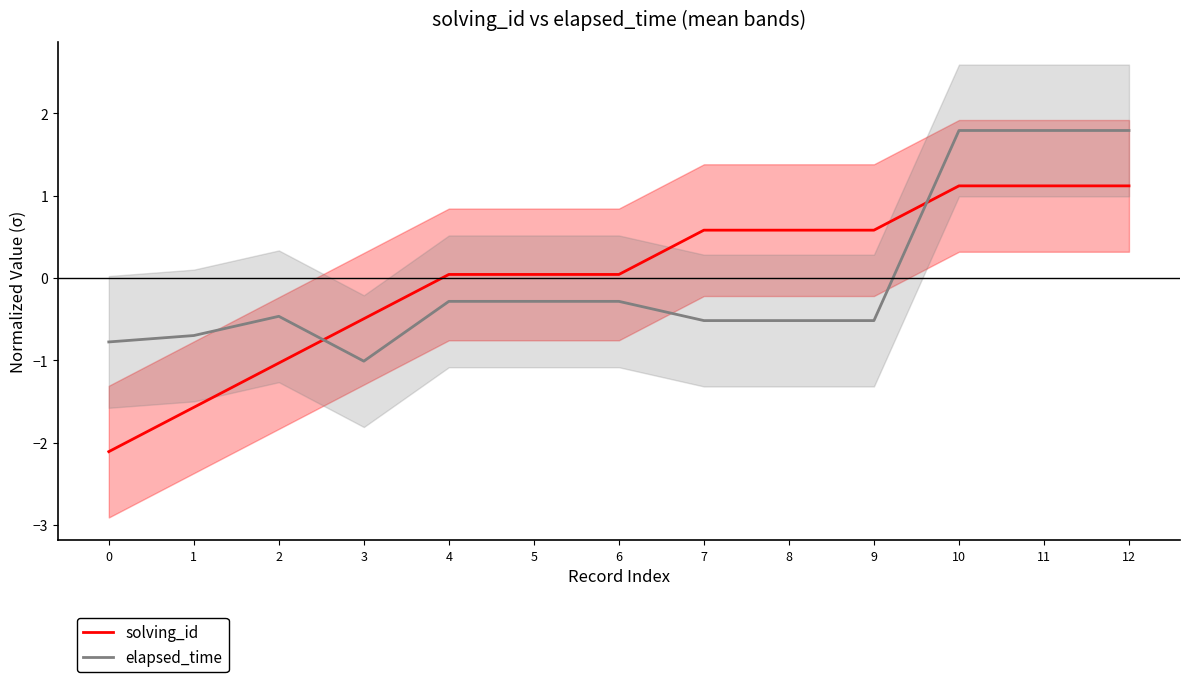

How many lines are shown in the chart?

2